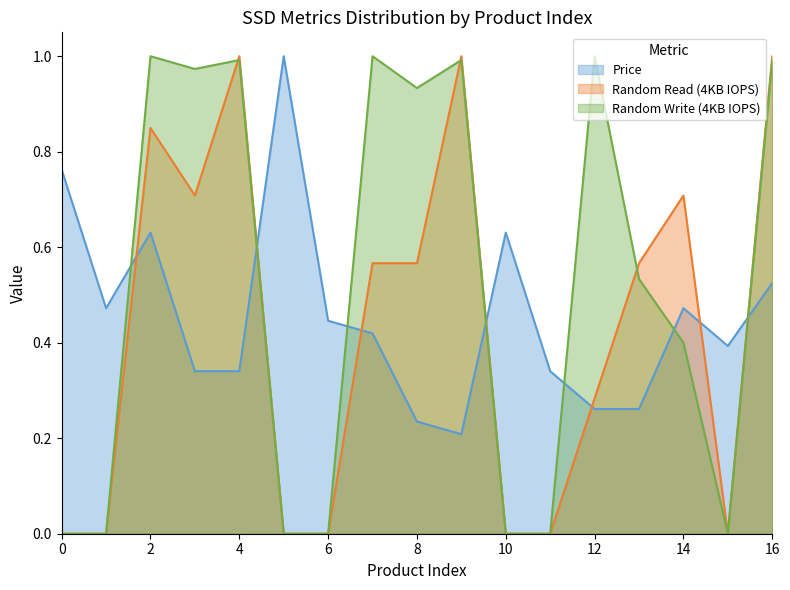

Reading left to right, extract all data points from this chart.

Price: 0.8	0.5	0.6	0.3	0.3	1.0	0.4	0.4	0.2	0.2	0.6	0.3	0.3	0.3	0.5	0.4	0.5
Random Read (4KB IOPS): 0.0	0.0	0.8	0.7	1.0	0.0	0.0	0.6	0.6	1.0	0.0	0.0	0.3	0.6	0.7	0.0	1.0
Random Write (4KB IOPS): 0.0	0.0	1.0	1.0	1.0	0.0	0.0	1.0	0.9	1.0	0.0	0.0	1.0	0.5	0.4	0.0	1.0